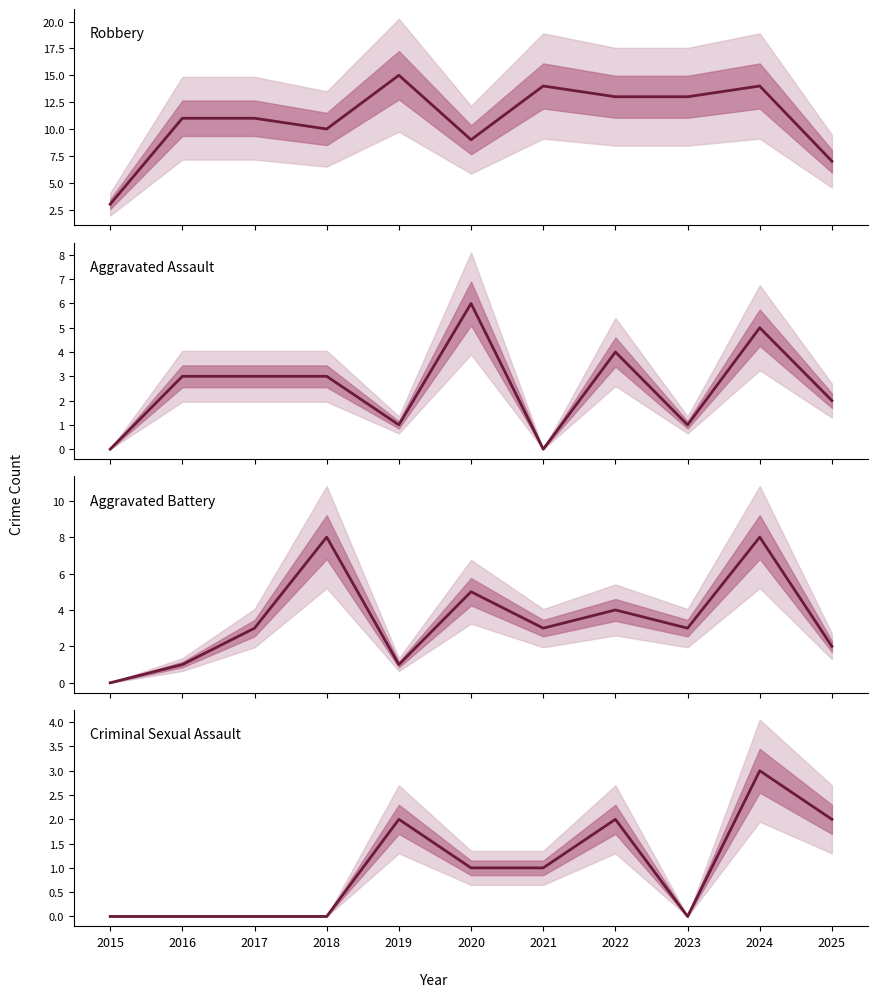

Is it true that Aggravated Battery equals 1 at 2019?

True